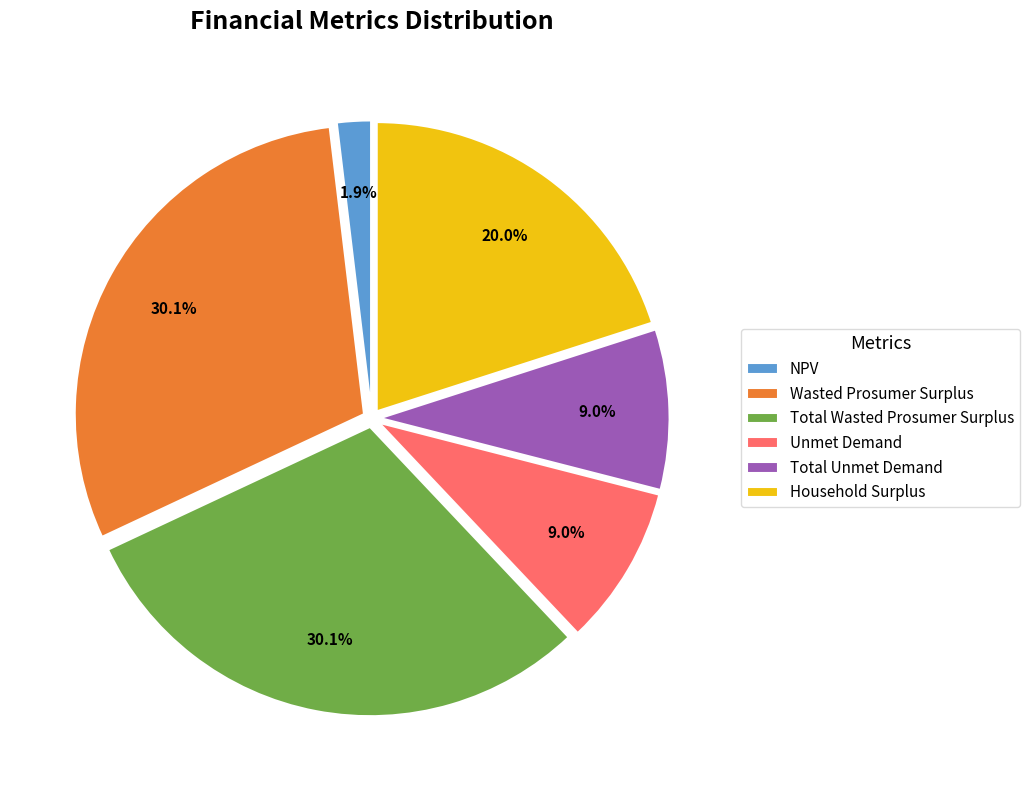

To the nearest percent, what is the difference between the largest and smallest slice percentages?

28%